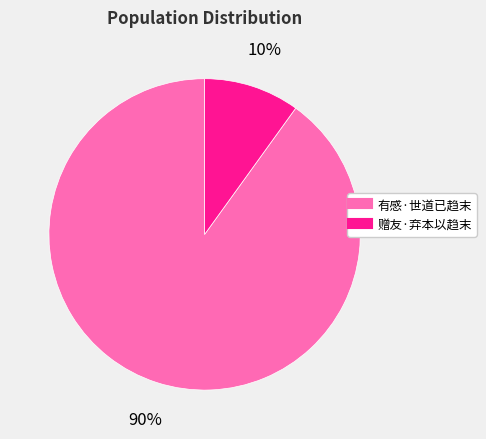

Combined, do 有感·世道已趋末 and 赠友·弃本以趋末 account for over 50%?

Yes